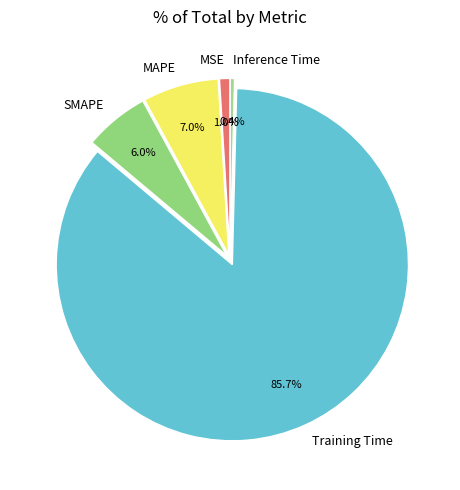

Rank the categories by value from lowest to highest.

Inference Time, MSE, SMAPE, MAPE, Training Time